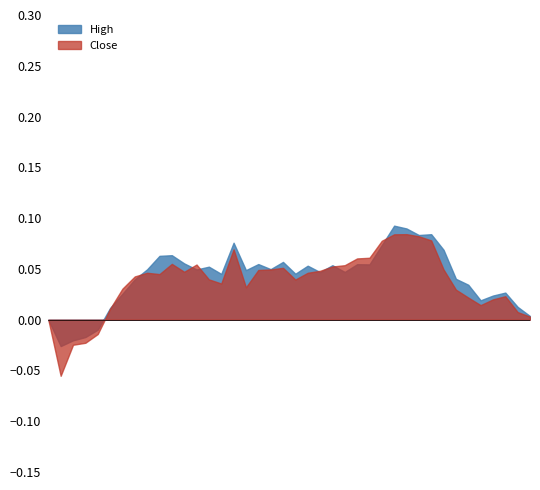

Which series has the largest range (max minus min)?

Close